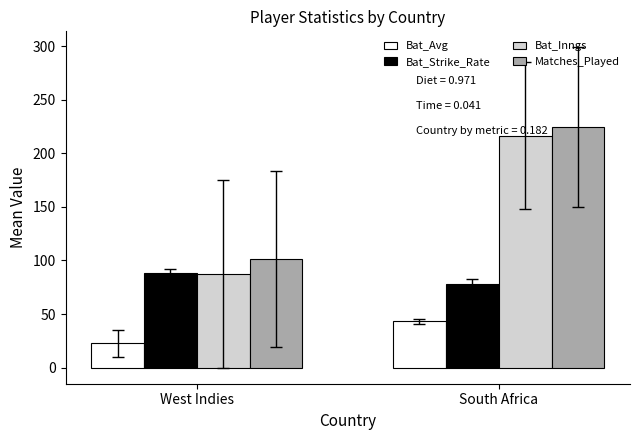

What is the total value across all series at South Africa?

561.8